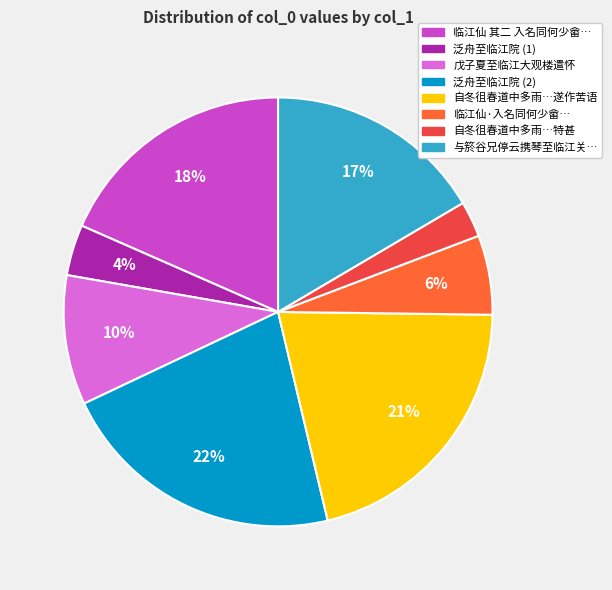

How many slices are in this pie chart?

8